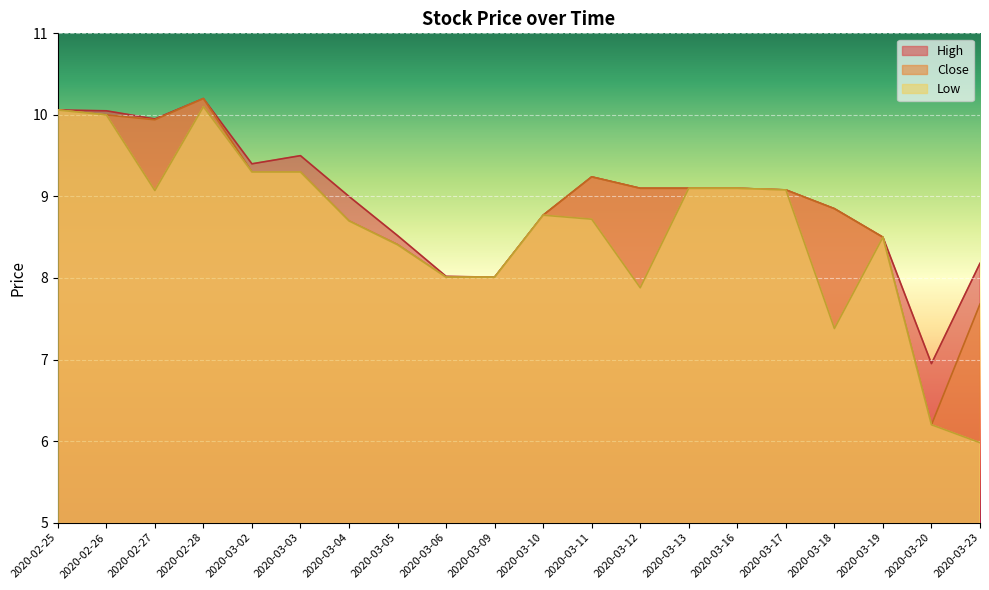

What is the difference between the High values at 2020-02-27 and 2020-03-17?

0.9